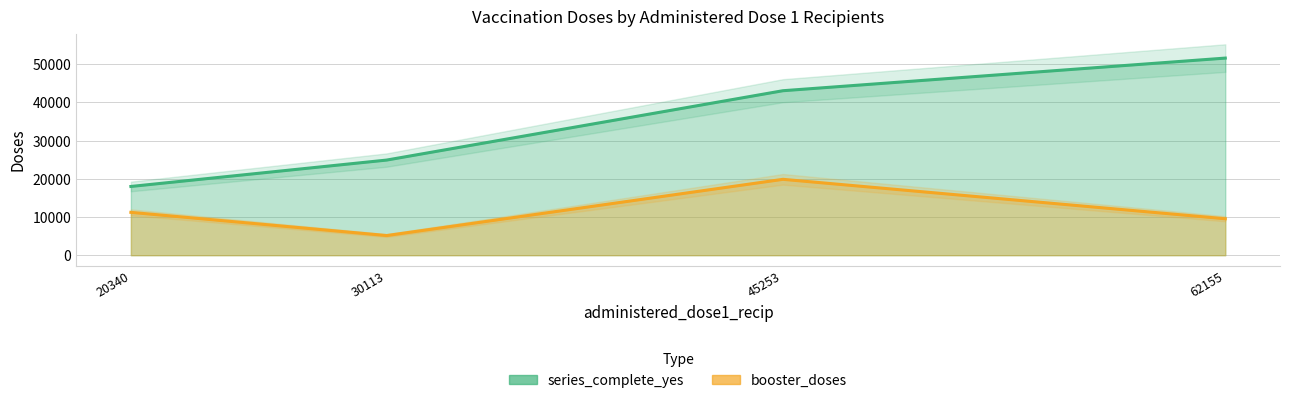

Which series has the largest total across all categories?

series_complete_yes